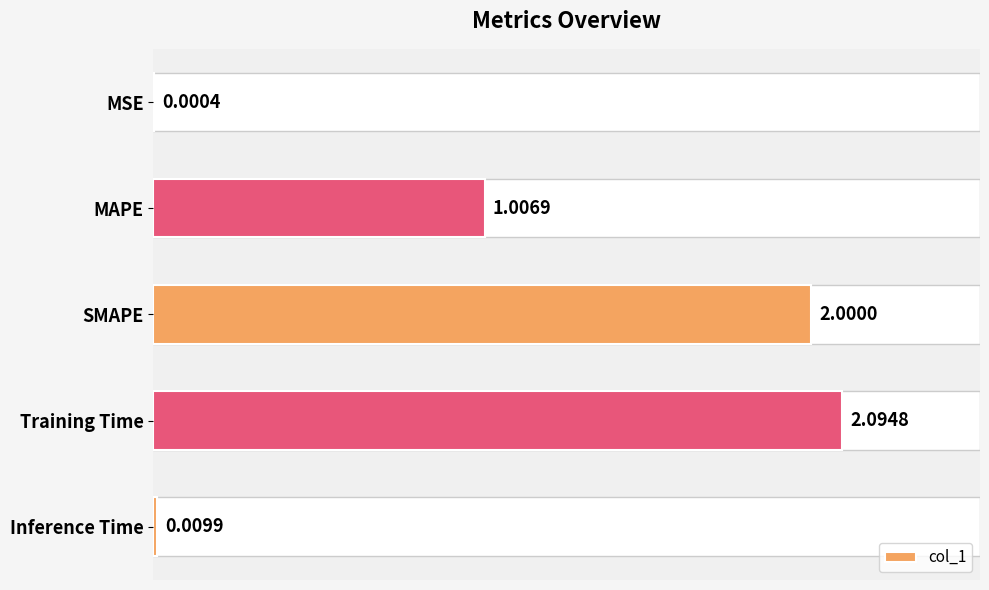

What is the change in value from MSE to Training Time?

+2.1